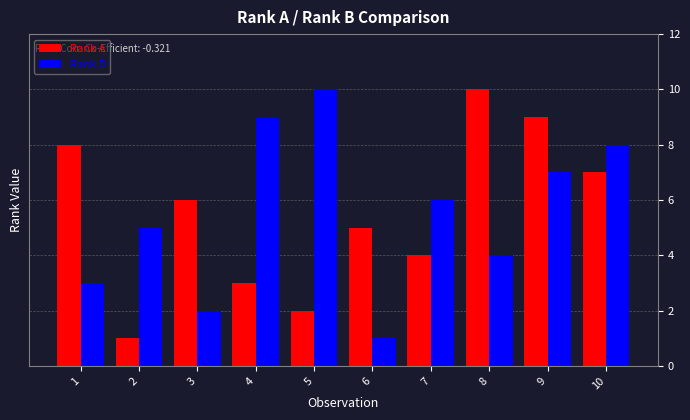

At how many categories does at least one series exceed 2?

10